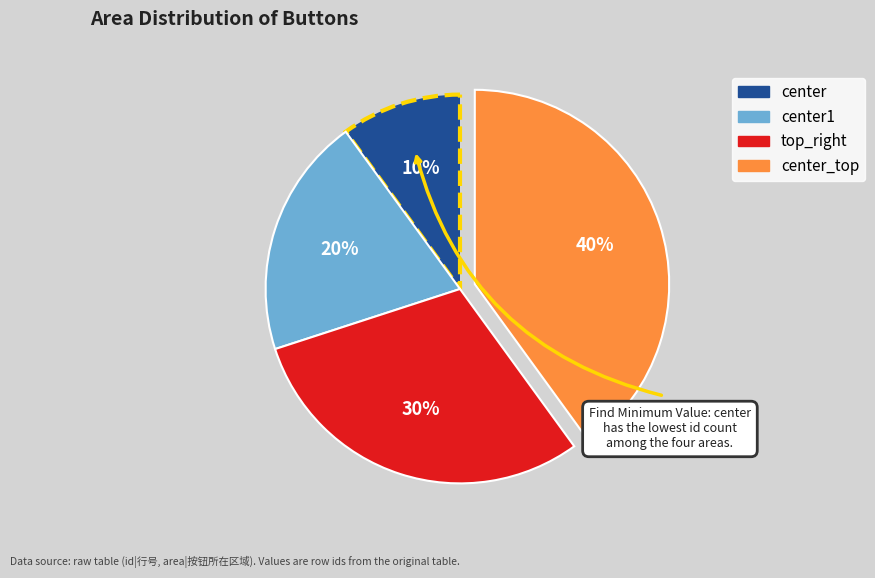

Does any single category account for the majority?

No